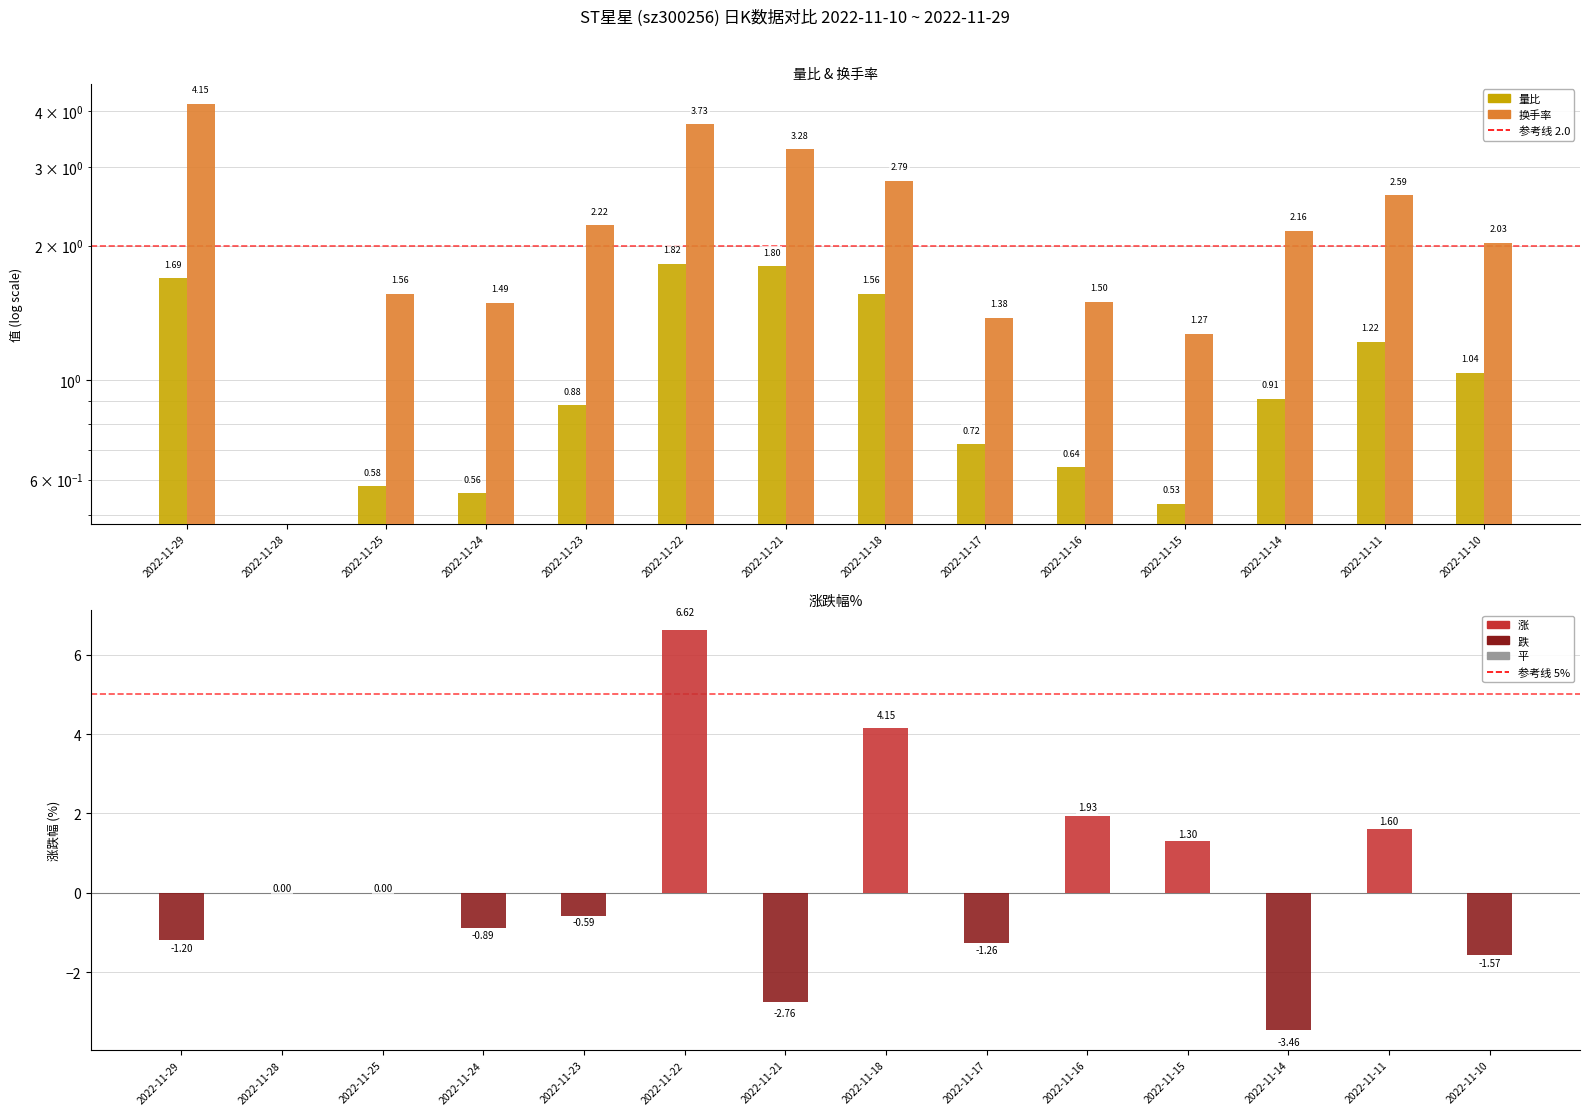

Count the number of data series in this chart.

3